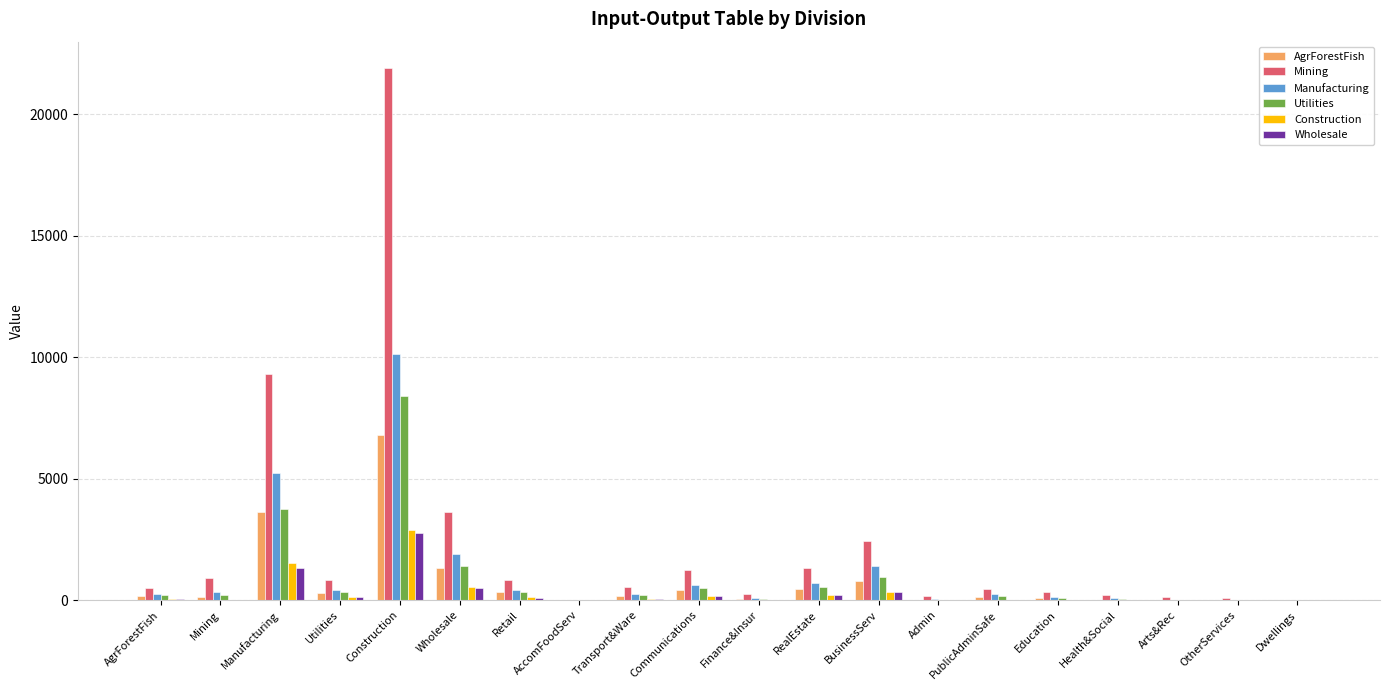

Which series has the largest total across all categories?

Mining